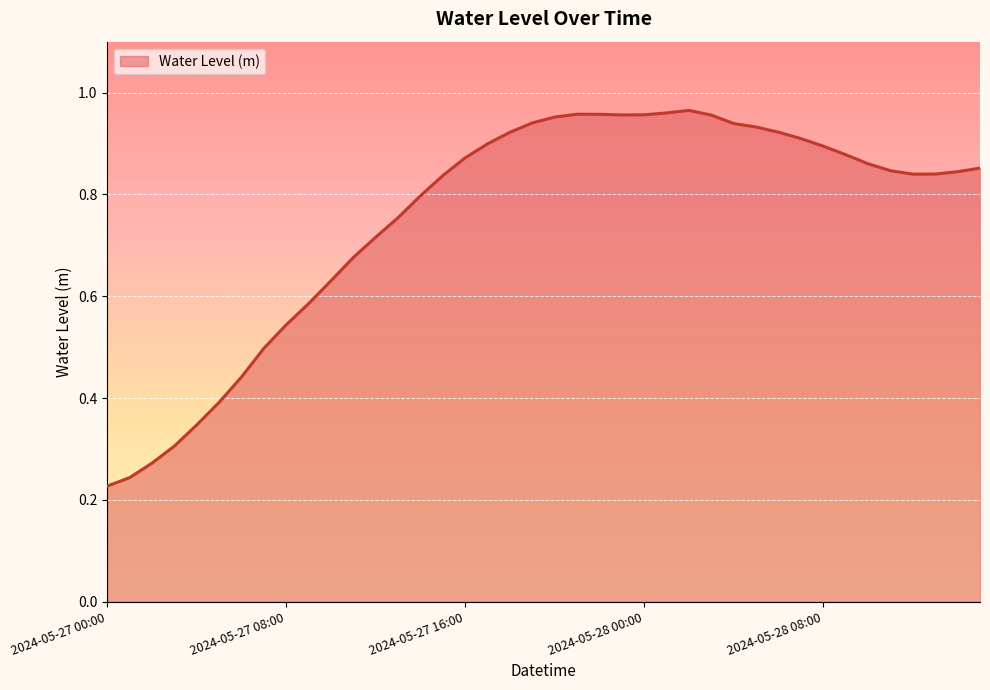

Where is the data nearest to the value 0?

2024-05-27 00:00